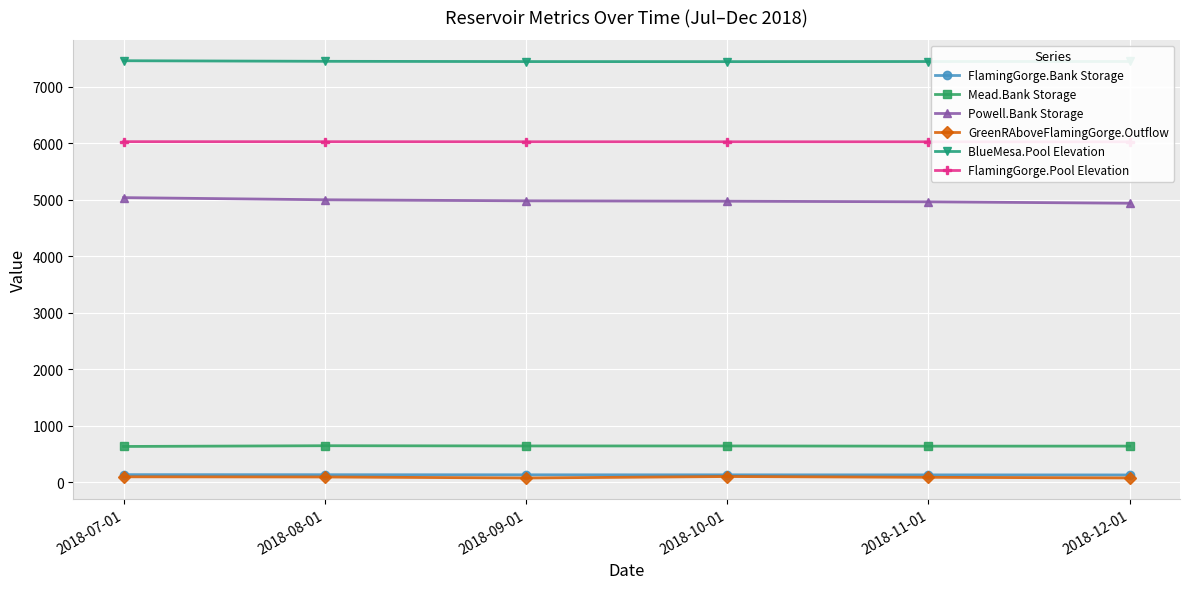

Which series has the largest range (max minus min)?

Powell.Bank Storage